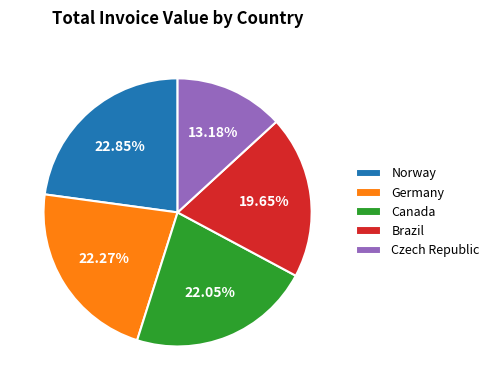

What is the ratio of the value at Canada to the value at Norway?

1.0